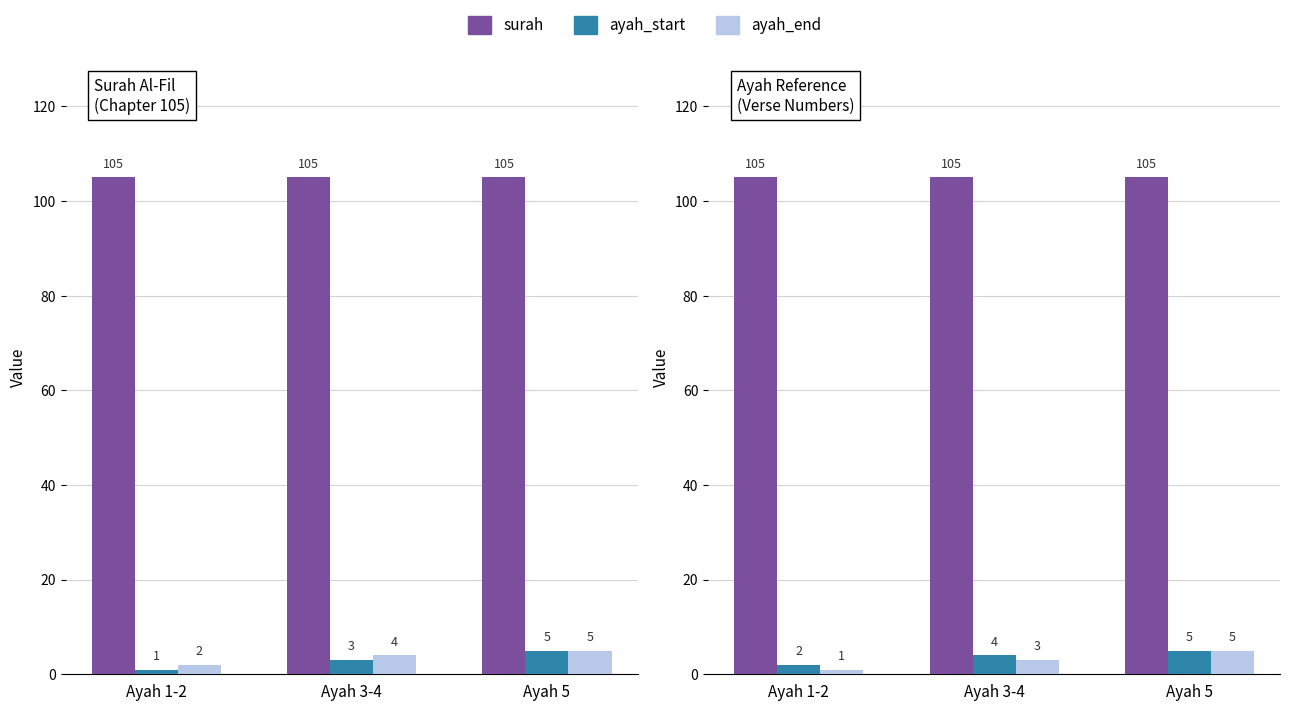

What is the value of the surah bar at the 2nd from the left?

105